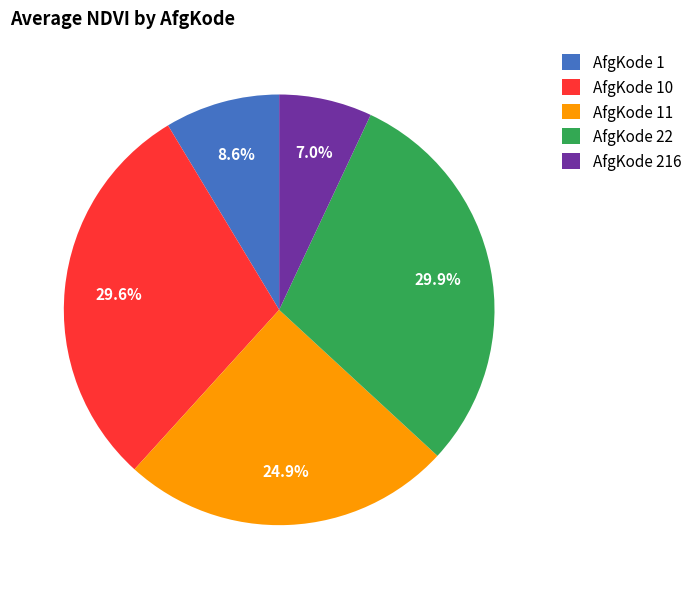

Between AfgKode 22 and AfgKode 11, which is larger?

AfgKode 22